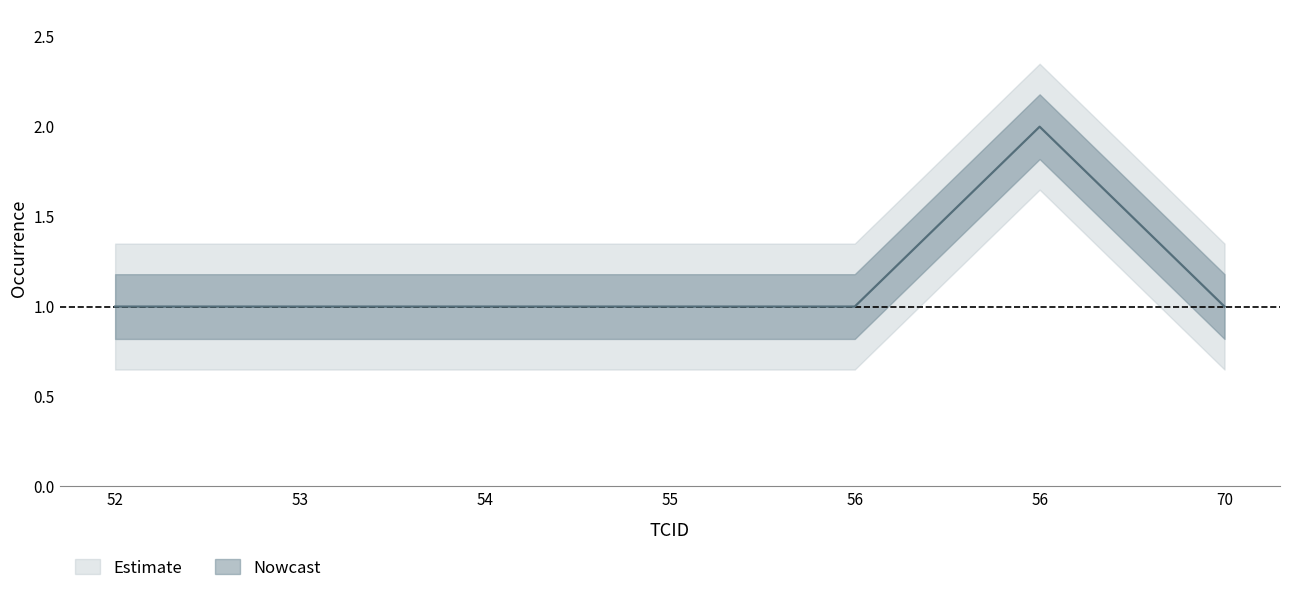

What is the value of the 1st point from the left?

1